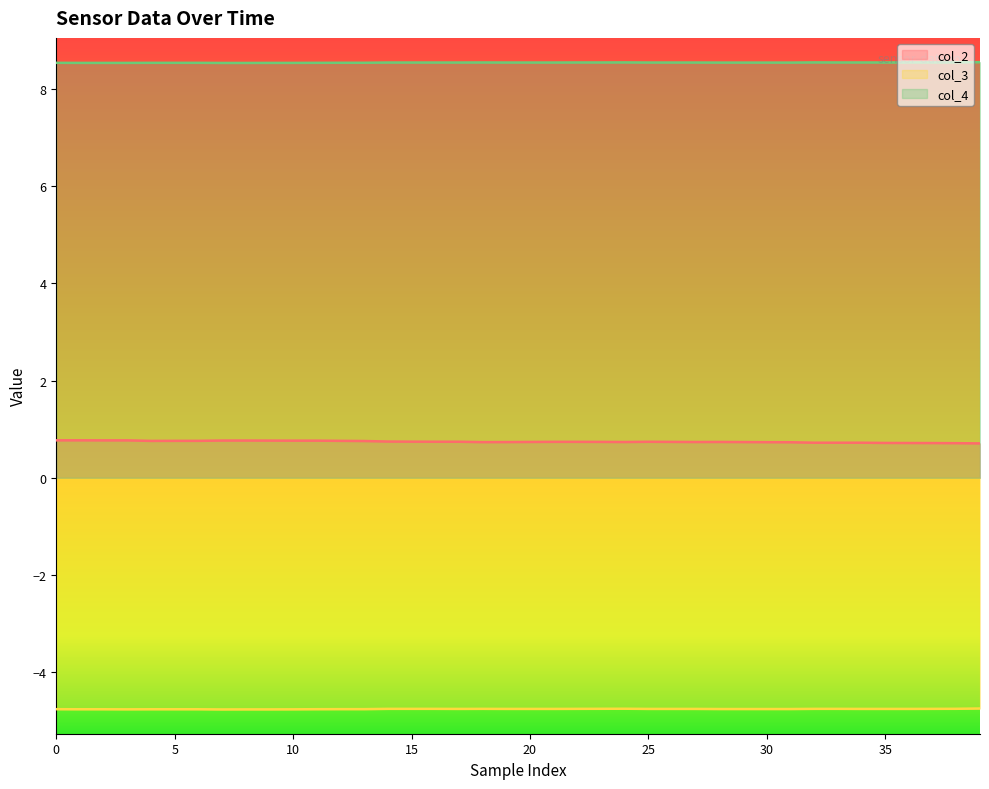

What is the sum of the col_3 values at 13 and 39?

-9.5